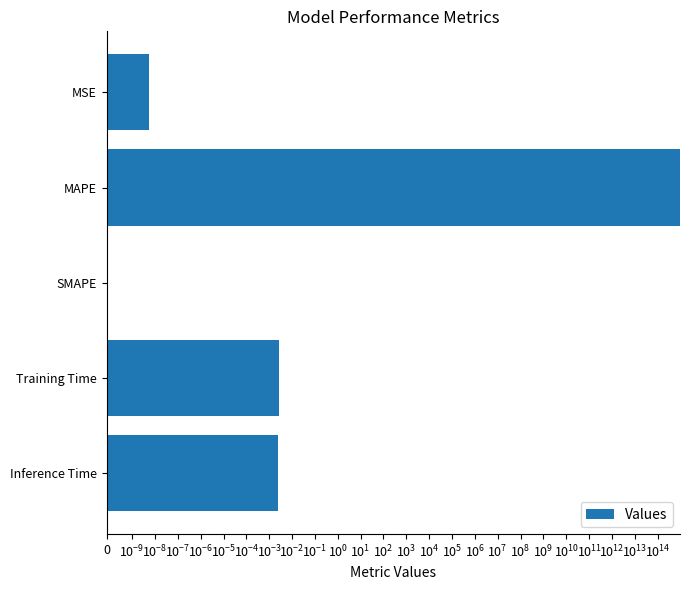

Reading left to right, what are all the values shown in this chart?

0.0	905193256653972.1	0.0	0.0	0.0